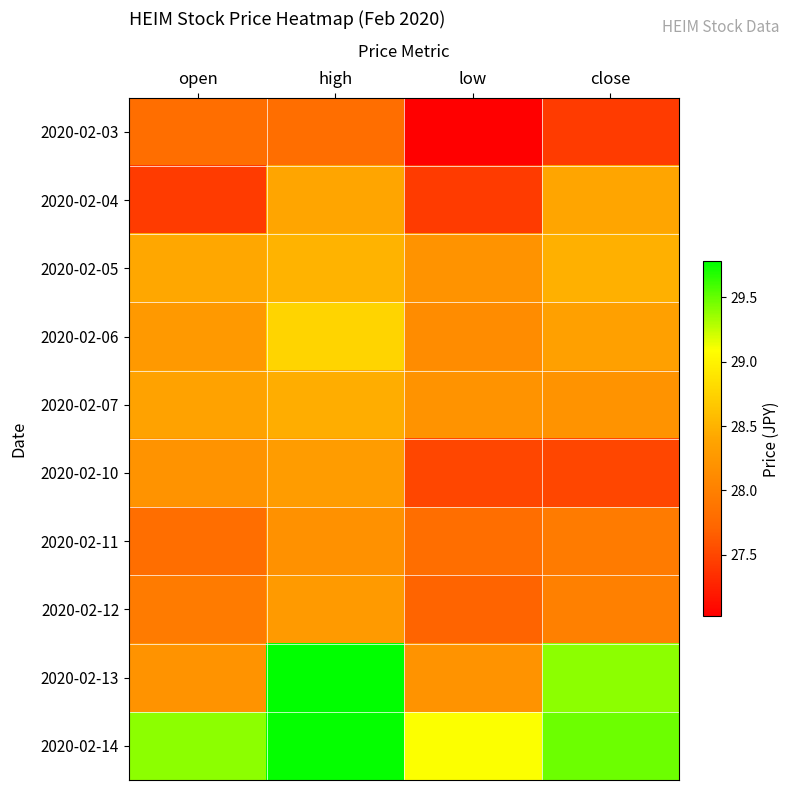

At which category is the sum across all series the highest?

high